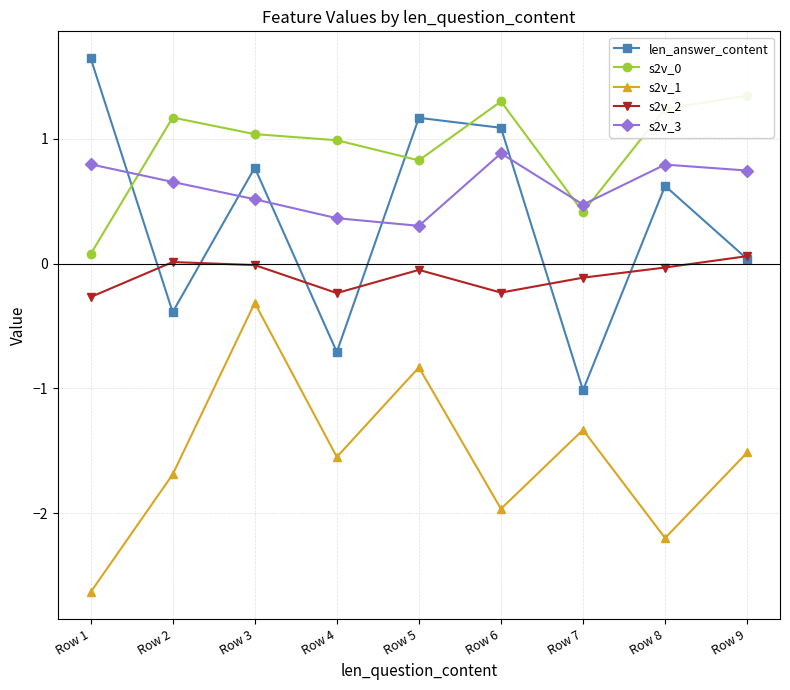

Reading right to left, list all the values displayed in this chart.

len_answer_content: Row 9=0.0	Row 8=0.6	Row 7=-1.0	Row 6=1.1	Row 5=1.2	Row 4=-0.7	Row 3=0.8	Row 2=-0.4	Row 1=1.6
s2v_0: Row 9=1.3	Row 8=1.2	Row 7=0.4	Row 6=1.3	Row 5=0.8	Row 4=1.0	Row 3=1.0	Row 2=1.2	Row 1=0.1
s2v_1: Row 9=-1.5	Row 8=-2.2	Row 7=-1.3	Row 6=-2.0	Row 5=-0.8	Row 4=-1.5	Row 3=-0.3	Row 2=-1.7	Row 1=-2.6
s2v_2: Row 9=0.1	Row 8=-0.0	Row 7=-0.1	Row 6=-0.2	Row 5=-0.0	Row 4=-0.2	Row 3=-0.0	Row 2=0.0	Row 1=-0.3
s2v_3: Row 9=0.7	Row 8=0.8	Row 7=0.5	Row 6=0.9	Row 5=0.3	Row 4=0.4	Row 3=0.5	Row 2=0.7	Row 1=0.8